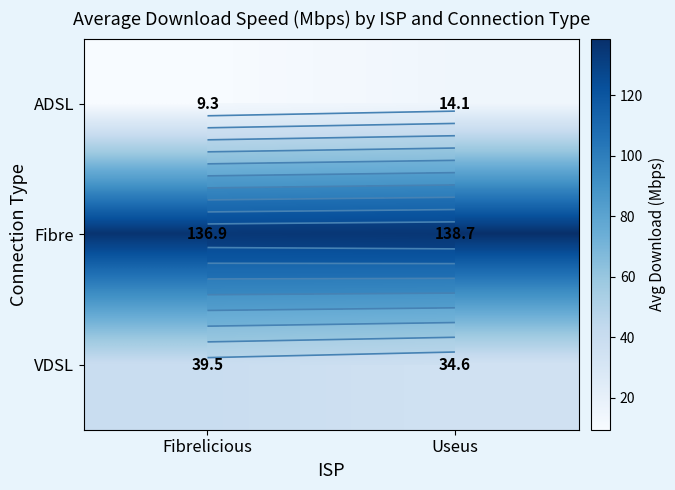

How many values in the VDSL series exceed 39?

1